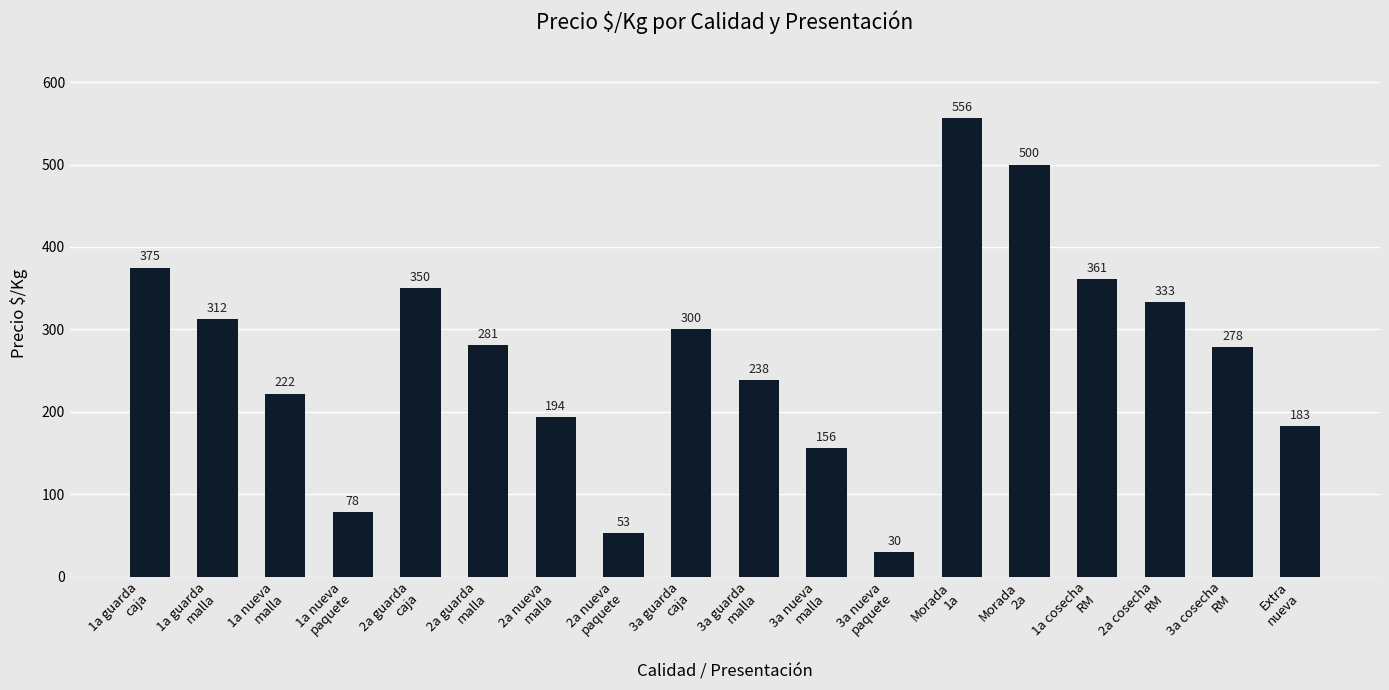

What is the greatest value displayed?

556